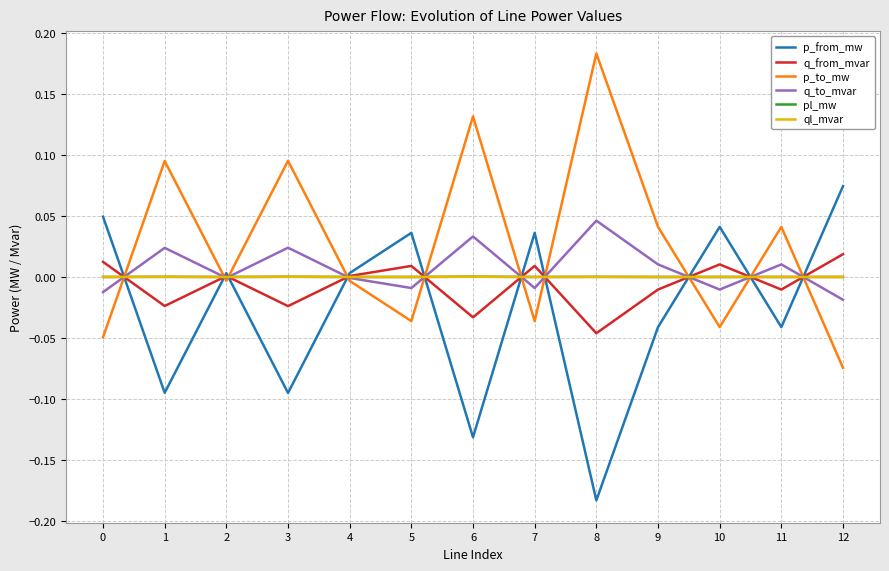

Does the chart display data point markers on the line(s)?

No